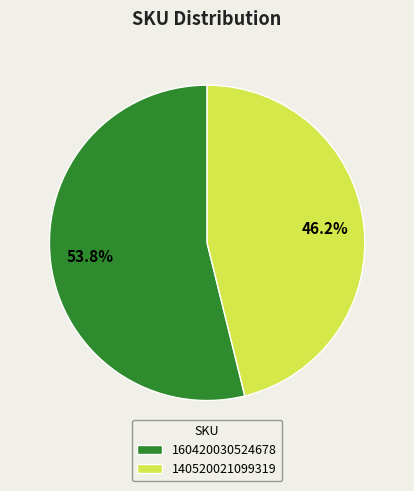

Do 140520021099319 and 160420030524678 together represent more than half of the pie?

Yes